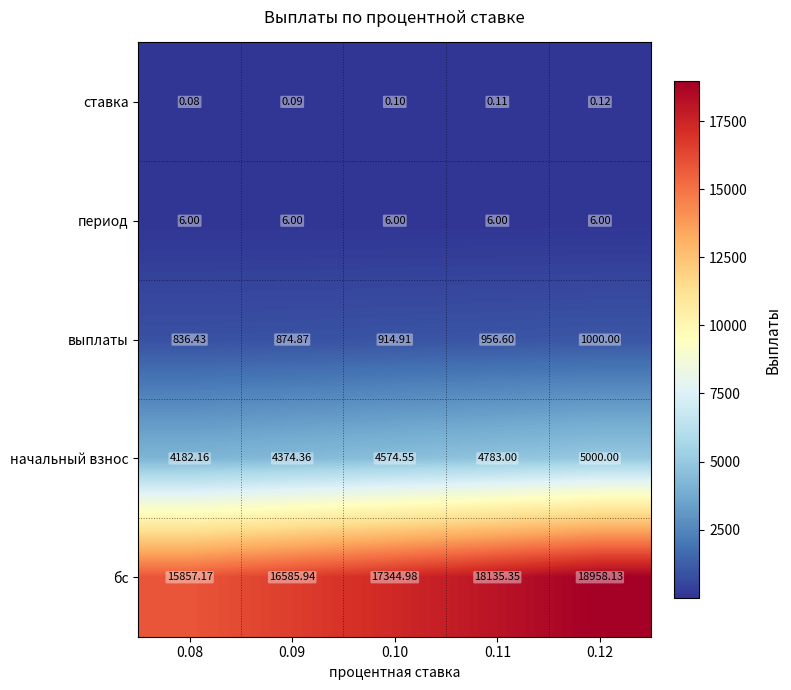

Which series has the largest total across all categories?

бс